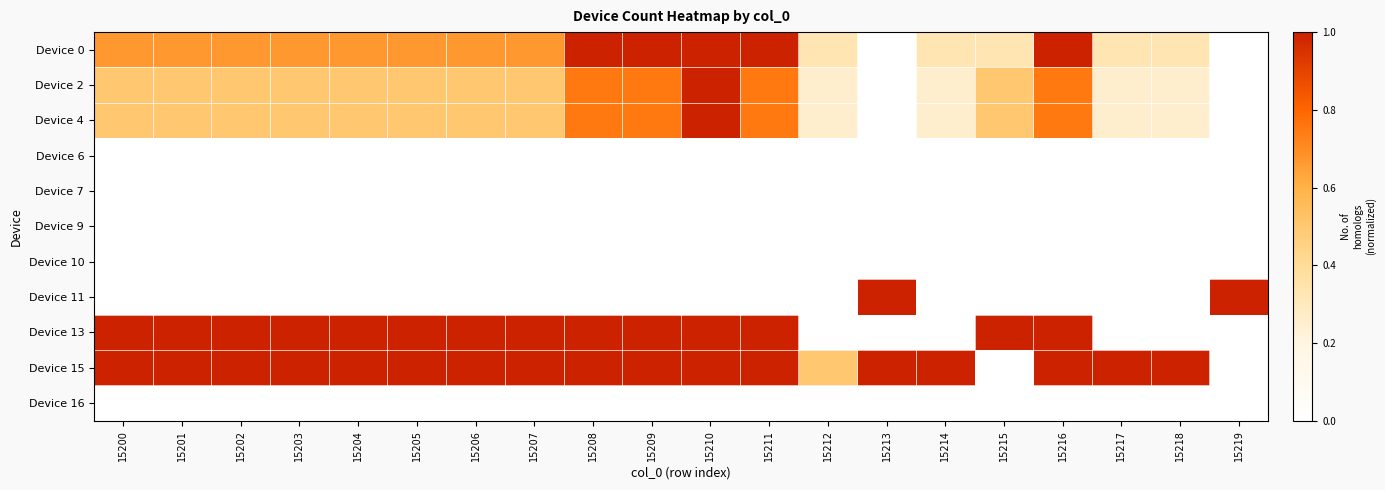

Reading left to right, what are all the values shown in this chart?

Device 0: 15200=0.7	15201=0.7	15202=0.7	15203=0.7	15204=0.7	15205=0.7	15206=0.7	15207=0.7	15208=1.0	15209=1.0	15210=1.0	15211=1.0	15212=0.3	15213=0.0	15214=0.3	15215=0.3	15216=1.0	15217=0.3	15218=0.3	15219=0.0
Device 2: 15200=0.5	15201=0.5	15202=0.5	15203=0.5	15204=0.5	15205=0.5	15206=0.5	15207=0.5	15208=0.8	15209=0.8	15210=1.0	15211=0.8	15212=0.2	15213=0.0	15214=0.2	15215=0.5	15216=0.8	15217=0.2	15218=0.2	15219=0.0
Device 4: 15200=0.5	15201=0.5	15202=0.5	15203=0.5	15204=0.5	15205=0.5	15206=0.5	15207=0.5	15208=0.8	15209=0.8	15210=1.0	15211=0.8	15212=0.2	15213=0.0	15214=0.2	15215=0.5	15216=0.8	15217=0.2	15218=0.2	15219=0.0
Device 6: 15200=0.0	15201=0.0	15202=0.0	15203=0.0	15204=0.0	15205=0.0	15206=0.0	15207=0.0	15208=0.0	15209=0.0	15210=0.0	15211=0.0	15212=0.0	15213=0.0	15214=0.0	15215=0.0	15216=0.0	15217=0.0	15218=0.0	15219=0.0
Device 7: 15200=0.0	15201=0.0	15202=0.0	15203=0.0	15204=0.0	15205=0.0	15206=0.0	15207=0.0	15208=0.0	15209=0.0	15210=0.0	15211=0.0	15212=0.0	15213=0.0	15214=0.0	15215=0.0	15216=0.0	15217=0.0	15218=0.0	15219=0.0
Device 9: 15200=0.0	15201=0.0	15202=0.0	15203=0.0	15204=0.0	15205=0.0	15206=0.0	15207=0.0	15208=0.0	15209=0.0	15210=0.0	15211=0.0	15212=0.0	15213=0.0	15214=0.0	15215=0.0	15216=0.0	15217=0.0	15218=0.0	15219=0.0
Device 10: 15200=0.0	15201=0.0	15202=0.0	15203=0.0	15204=0.0	15205=0.0	15206=0.0	15207=0.0	15208=0.0	15209=0.0	15210=0.0	15211=0.0	15212=0.0	15213=0.0	15214=0.0	15215=0.0	15216=0.0	15217=0.0	15218=0.0	15219=0.0
Device 11: 15200=0.0	15201=0.0	15202=0.0	15203=0.0	15204=0.0	15205=0.0	15206=0.0	15207=0.0	15208=0.0	15209=0.0	15210=0.0	15211=0.0	15212=0.0	15213=1.0	15214=0.0	15215=0.0	15216=0.0	15217=0.0	15218=0.0	15219=1.0
Device 13: 15200=1.0	15201=1.0	15202=1.0	15203=1.0	15204=1.0	15205=1.0	15206=1.0	15207=1.0	15208=1.0	15209=1.0	15210=1.0	15211=1.0	15212=0.0	15213=0.0	15214=0.0	15215=1.0	15216=1.0	15217=0.0	15218=0.0	15219=0.0
Device 15: 15200=1.0	15201=1.0	15202=1.0	15203=1.0	15204=1.0	15205=1.0	15206=1.0	15207=1.0	15208=1.0	15209=1.0	15210=1.0	15211=1.0	15212=0.5	15213=1.0	15214=1.0	15215=0.0	15216=1.0	15217=1.0	15218=1.0	15219=0.0
Device 16: 15200=0.0	15201=0.0	15202=0.0	15203=0.0	15204=0.0	15205=0.0	15206=0.0	15207=0.0	15208=0.0	15209=0.0	15210=0.0	15211=0.0	15212=0.0	15213=0.0	15214=0.0	15215=0.0	15216=0.0	15217=0.0	15218=0.0	15219=0.0